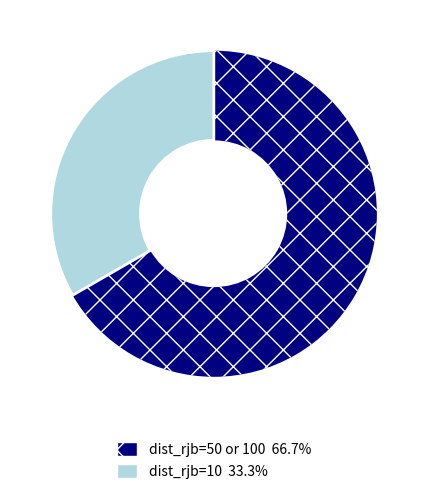

Is there a majority slice in this chart?

Yes